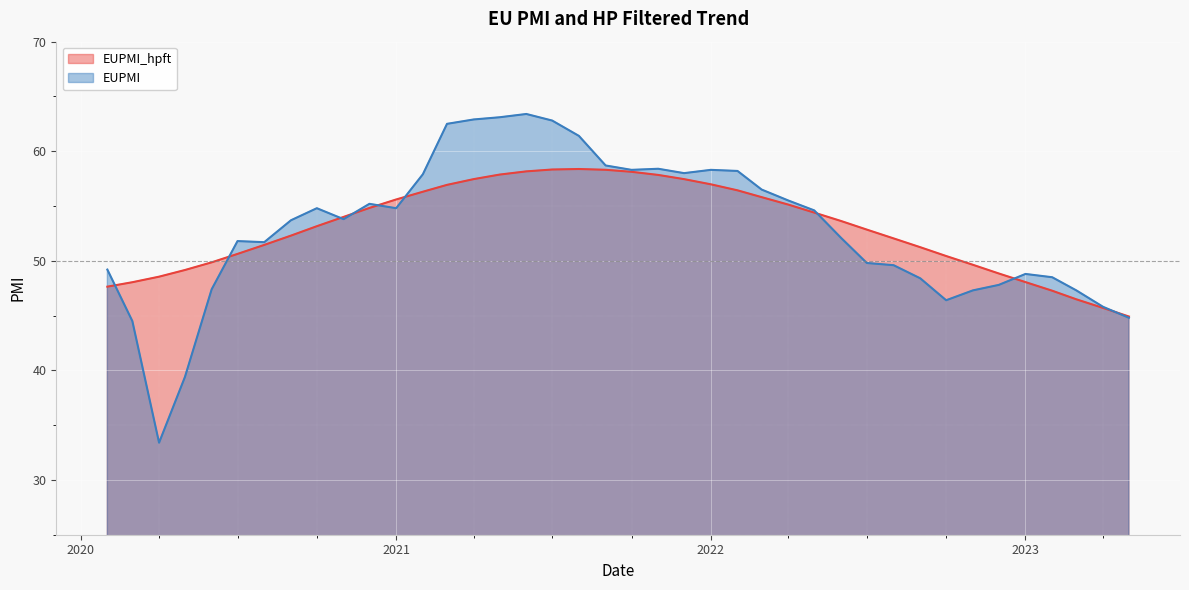

Which has a higher value, 2020-06-01 or 2020-11-01?

2020-11-01